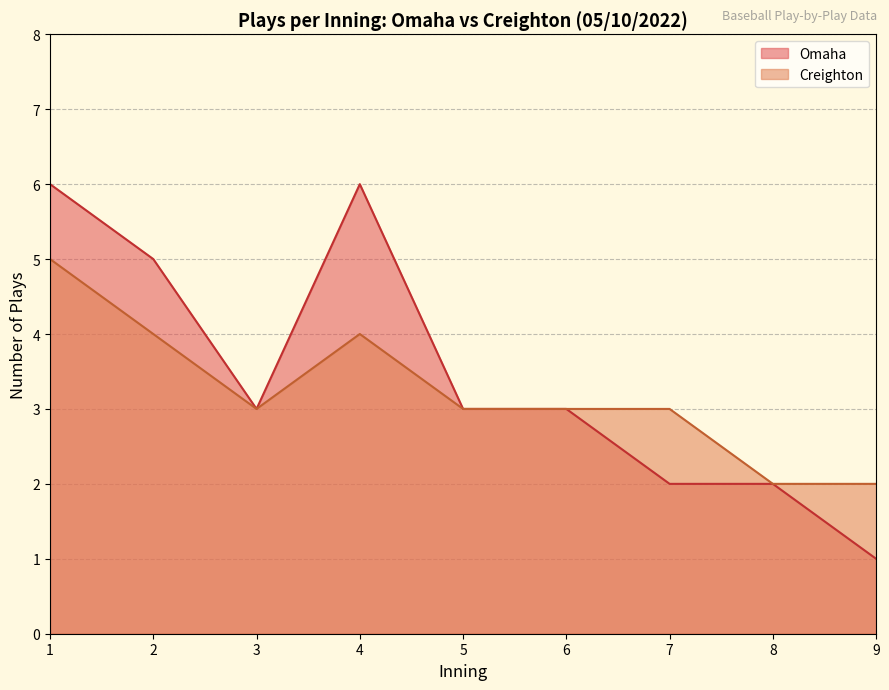

The value of Creighton at 26 is 13. True or false?

False